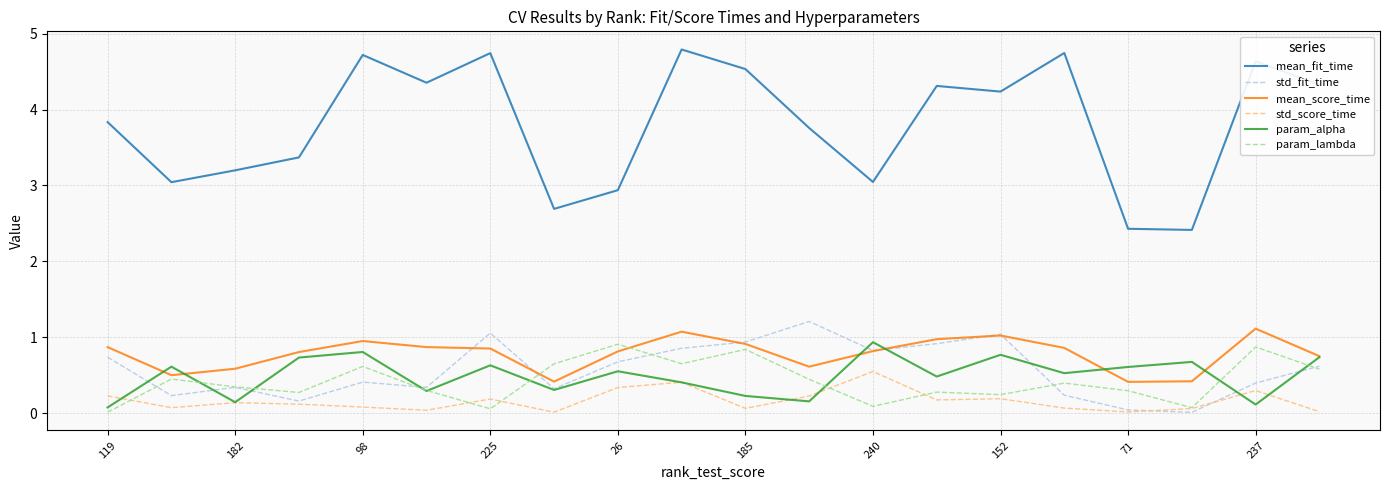

True or false: mean_fit_time and std_score_time cross at least once.

False